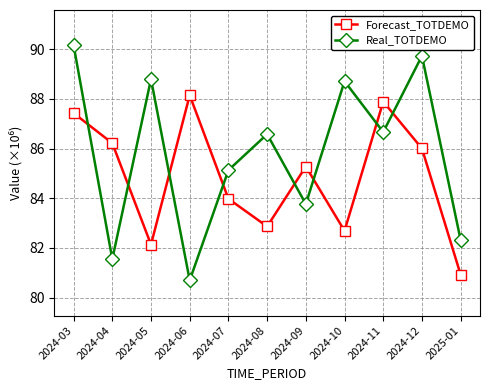

At which category does Real_TOTDEMO reach its first local peak?

2024-05